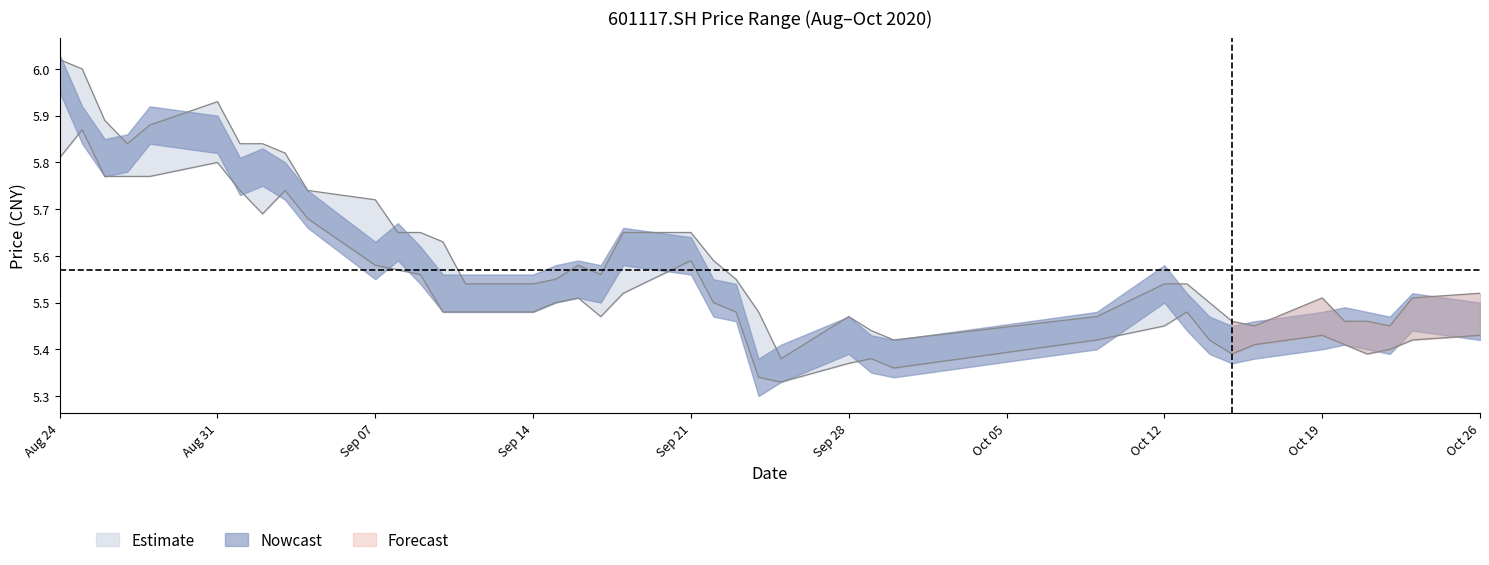

Is the value of high at 20200922 greater than the value of low at 20200914?

Yes